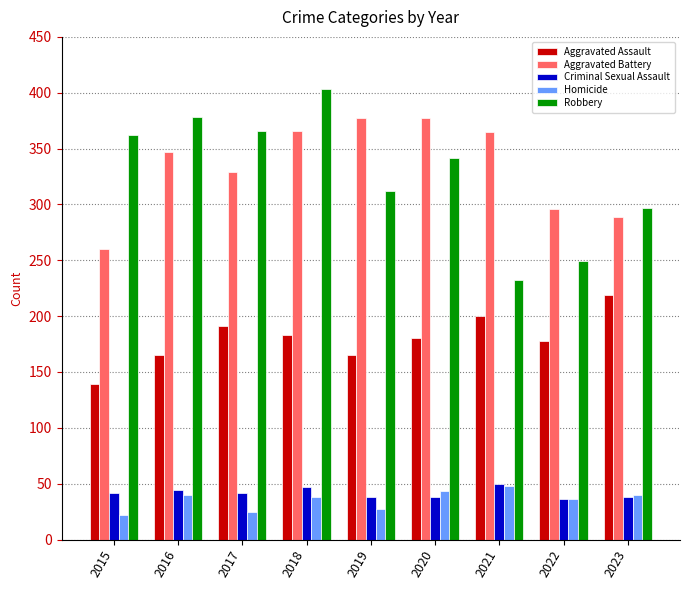

What is the minimum value for Aggravated Battery?

260